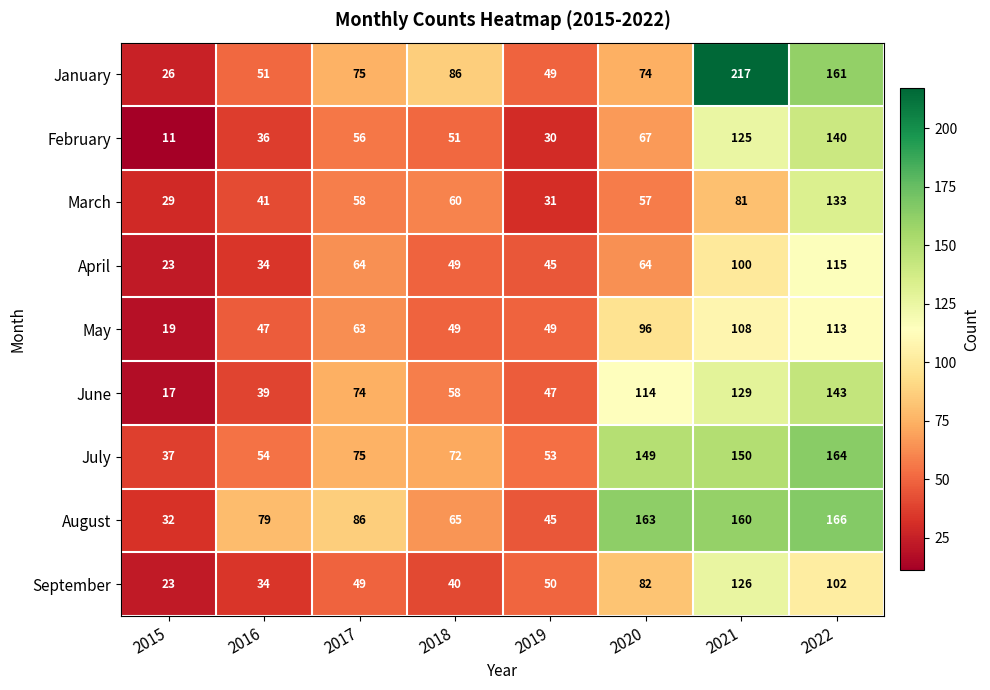

Which series has the widest spread of values?

January